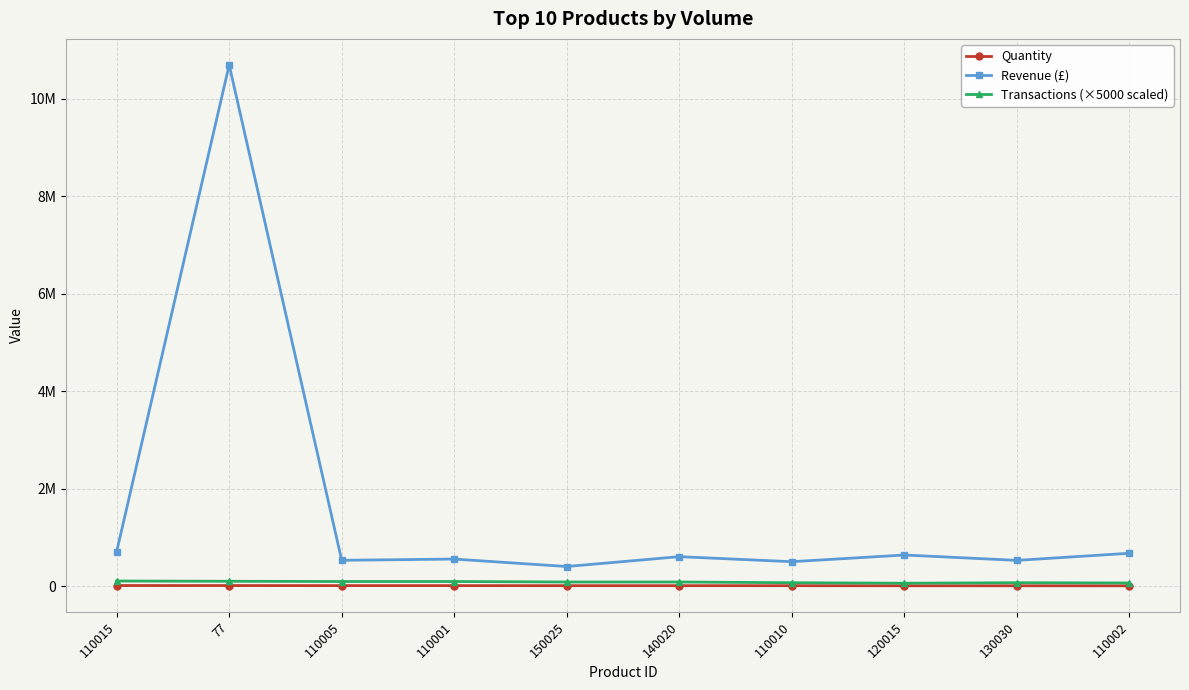

Is this an area chart (filled region under the line)?

No